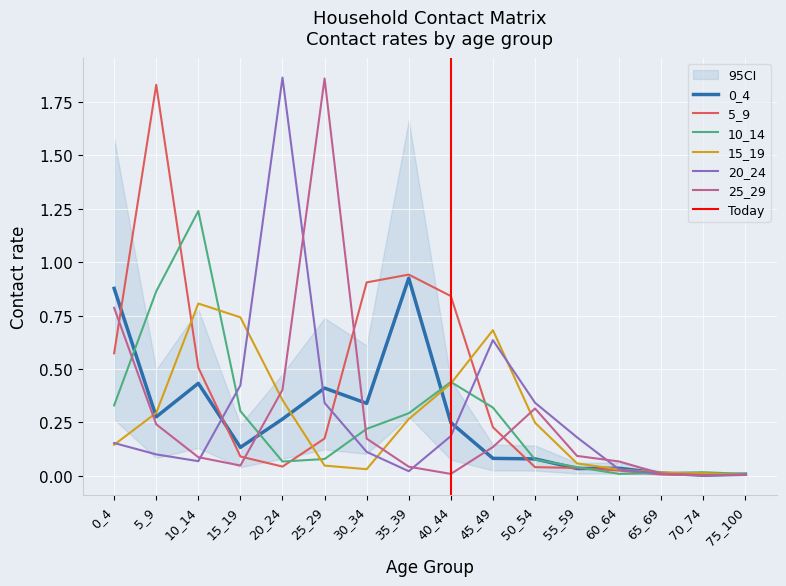

What is the value of the 20_24 point at the 2nd from the left?

0.1